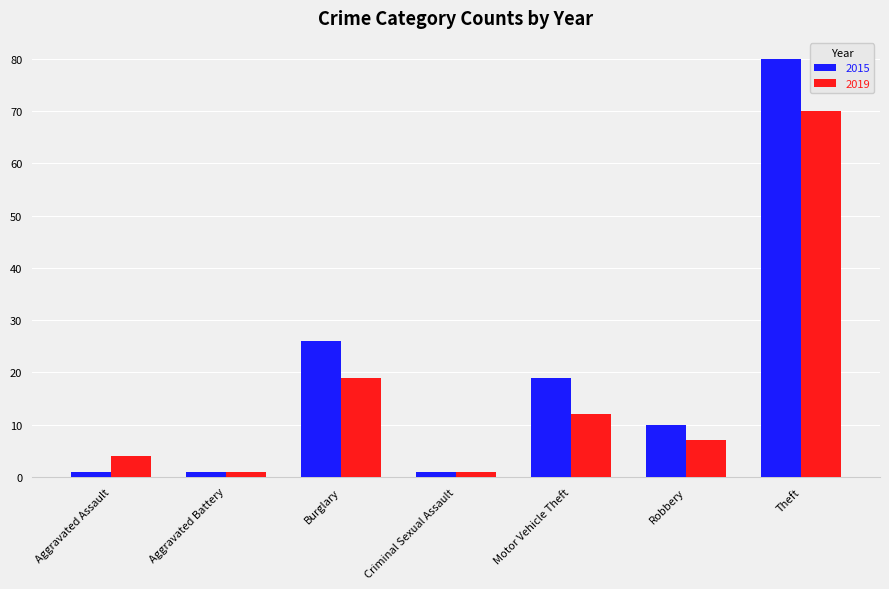

Which series has the largest range (max minus min)?

2015